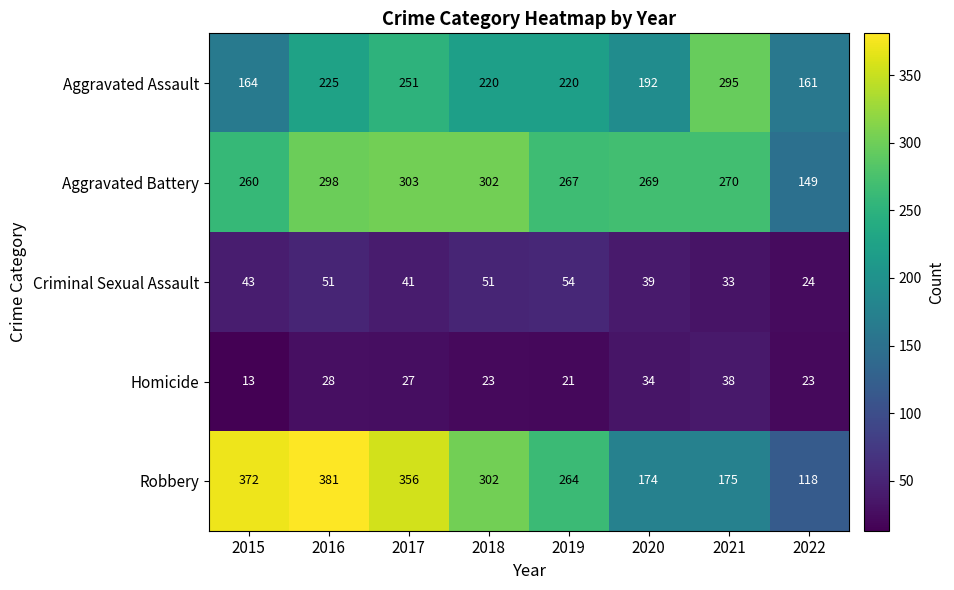

Is it true that Robbery equals 175 at 2021?

True